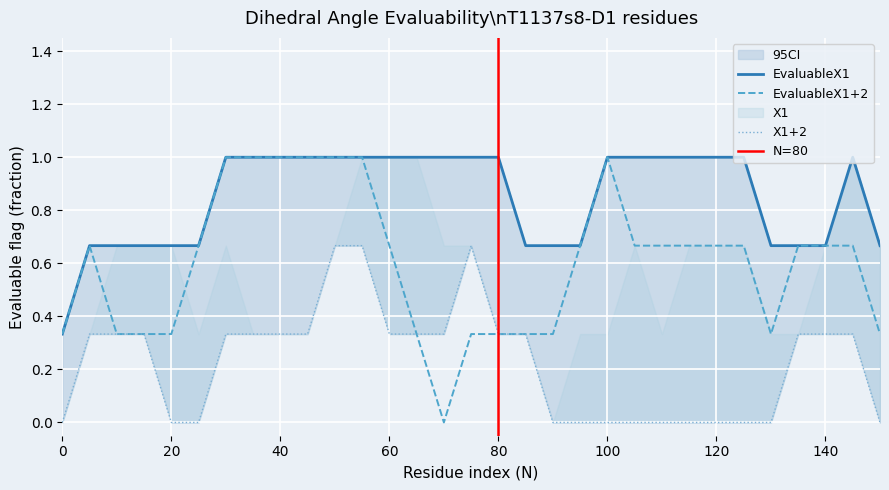

The value of X1+2 at 100 is 1. True or false?

False